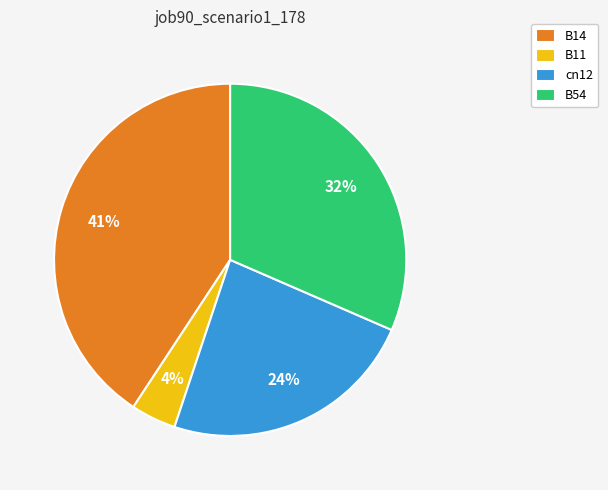

Does any single category account for the majority?

No